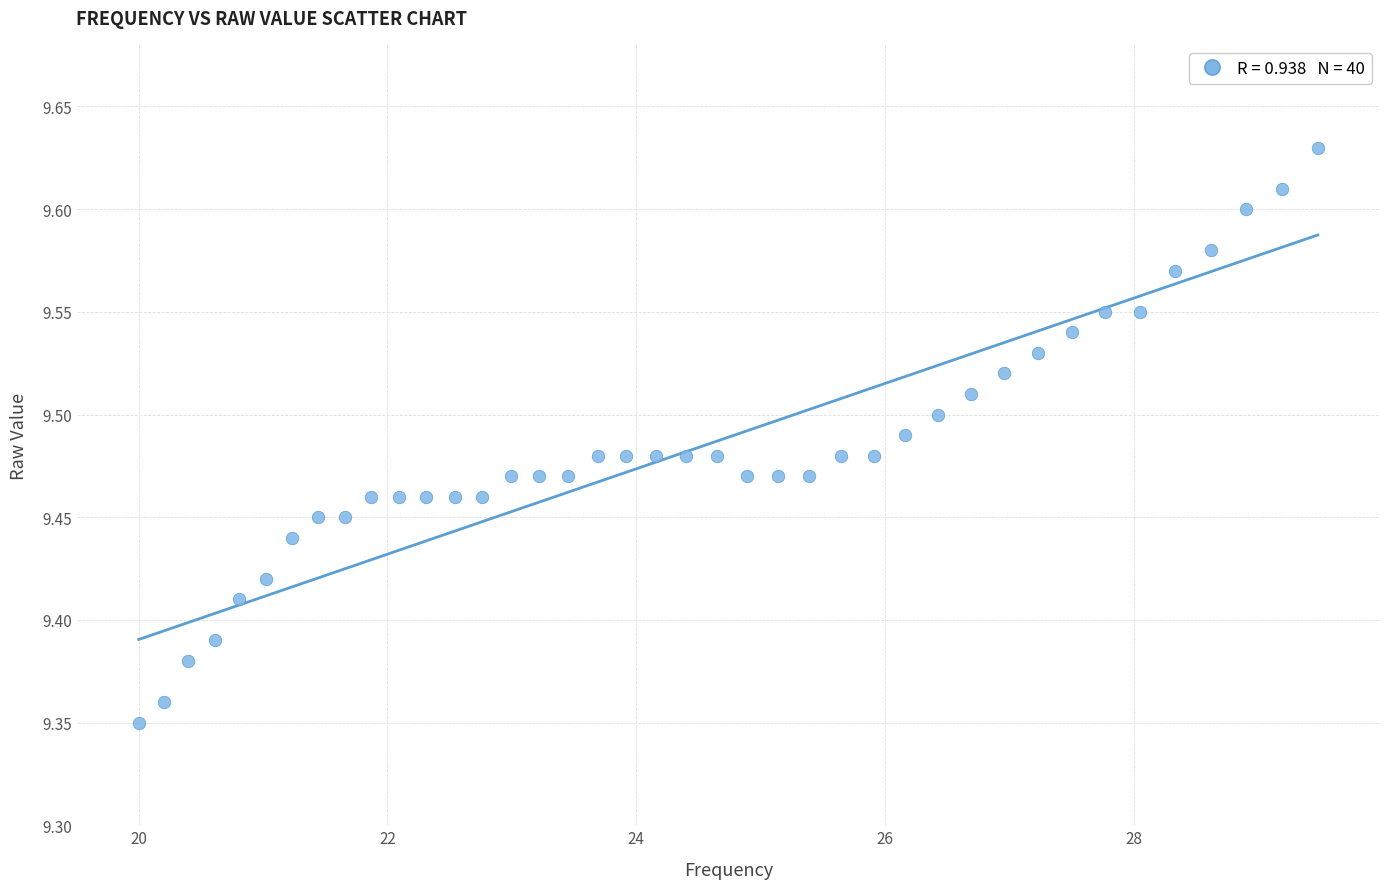

What is the range of Y values (max minus min)?

0.3